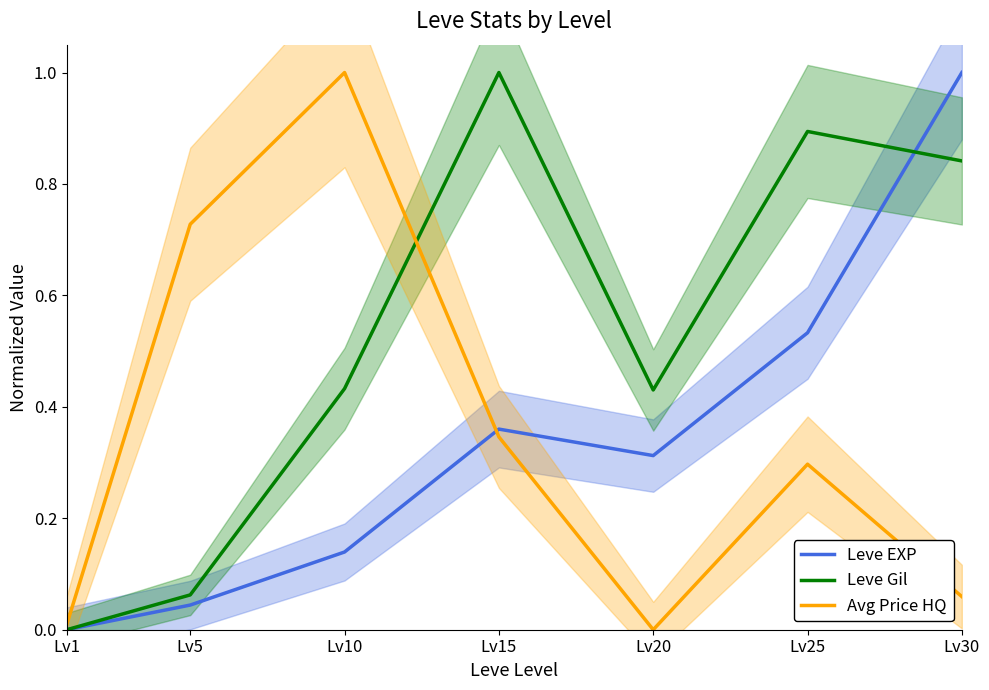

At which label does Avg Price HQ reach its peak?

Lv10